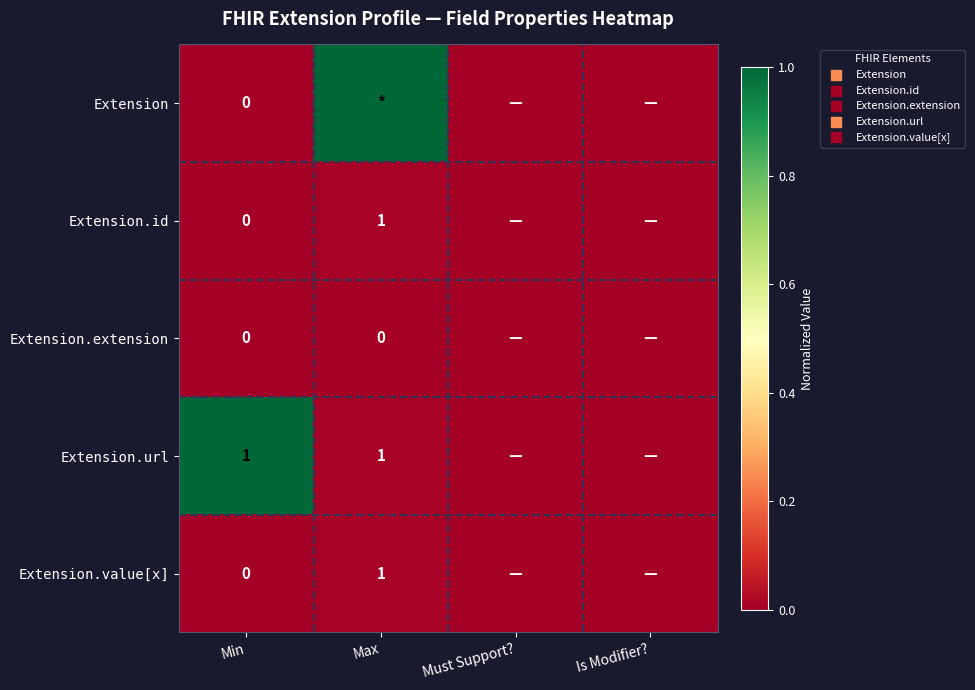

Is the value of Extension.id at Min greater than the value of Extension.url at Max?

No